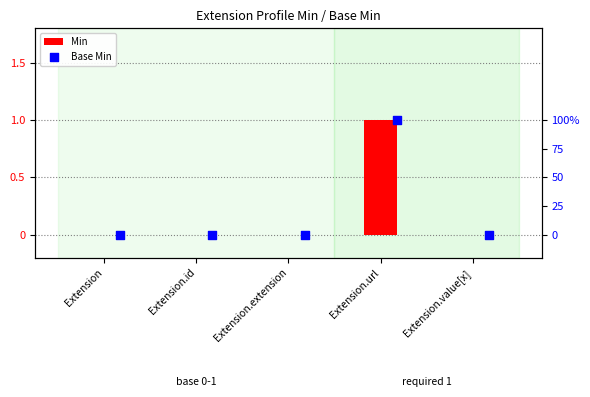

At which category is the sum across all series the highest?

Extension.url